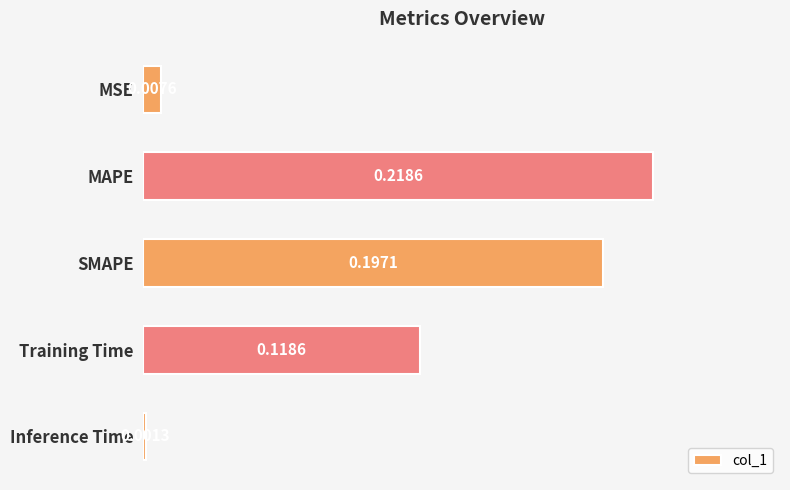

Where is the data nearest to the value 0?

Inference Time